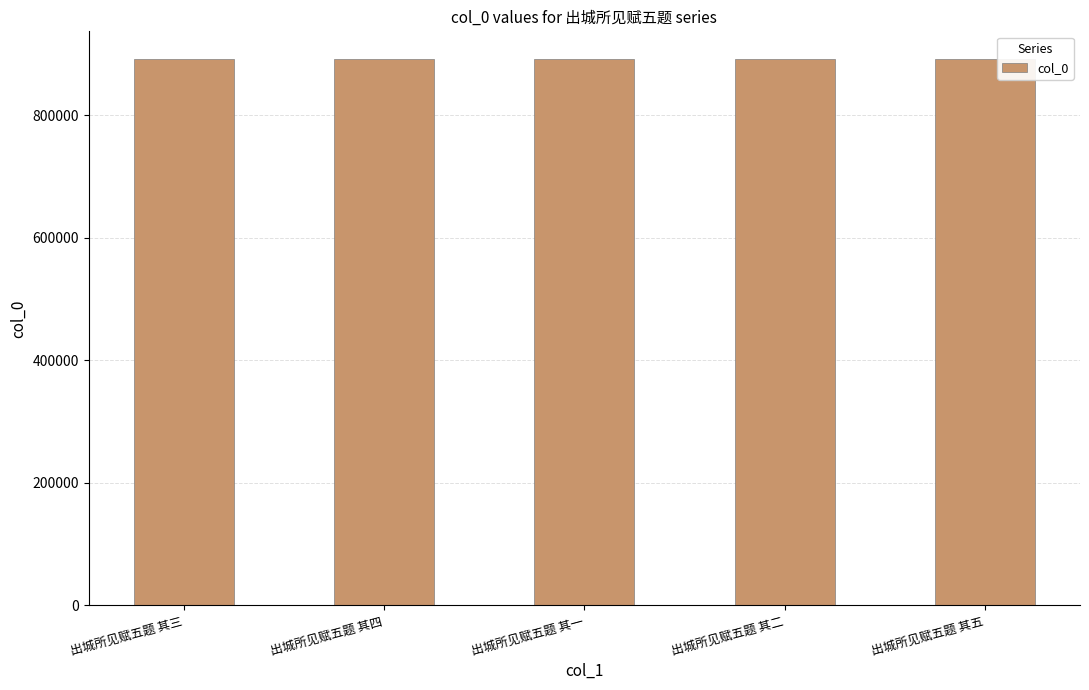

What is the difference between the values at 出城所见赋五题 其一 and 出城所见赋五题 其三?

1